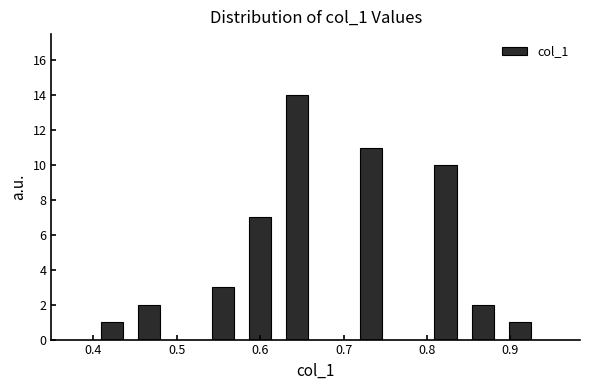

Reading left to right, list every bar in this chart as the range it spans on the x-axis followed by its height. Neither the bar edges nor the heights are printed on the chart, so give them approximately, as read against the axes.

0.40 to 0.44: 1
0.44 to 0.49: 2
0.49 to 0.53: 0
0.53 to 0.58: 3
0.58 to 0.62: 7
0.62 to 0.67: 14
0.67 to 0.71: 0
0.71 to 0.76: 11
0.76 to 0.80: 0
0.80 to 0.84: 10
0.84 to 0.89: 2
0.89 to 0.93: 1